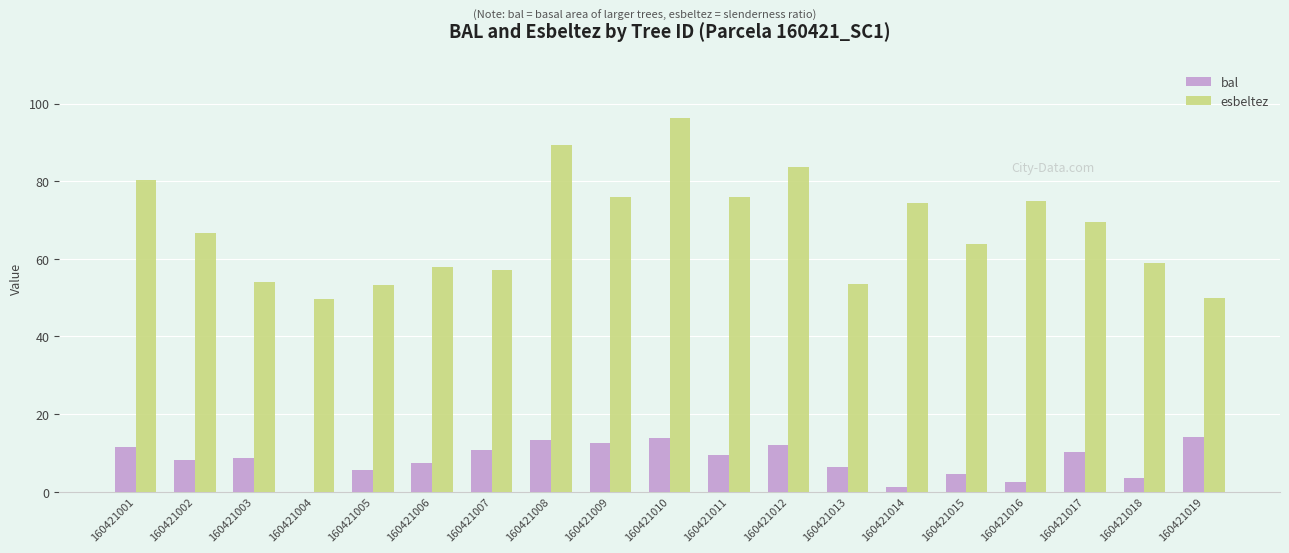

Does the chart contain stacked bars?

No